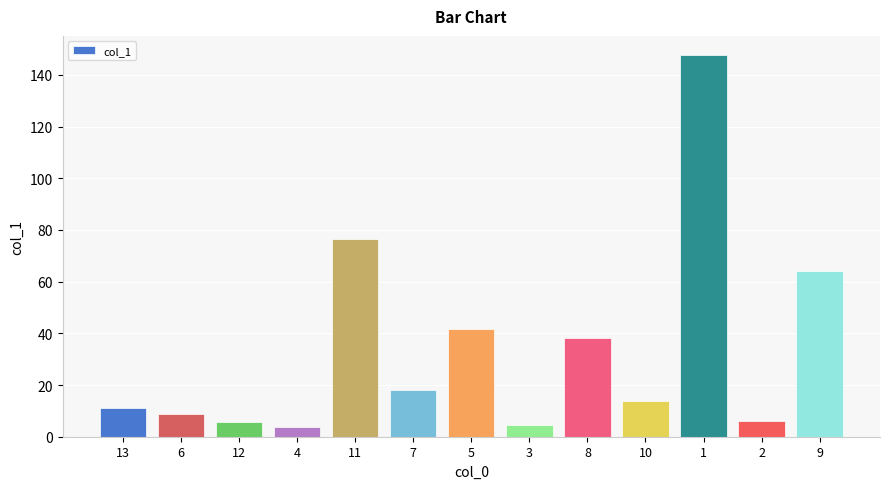

What is the difference between the maximum and second lowest values?

143.1